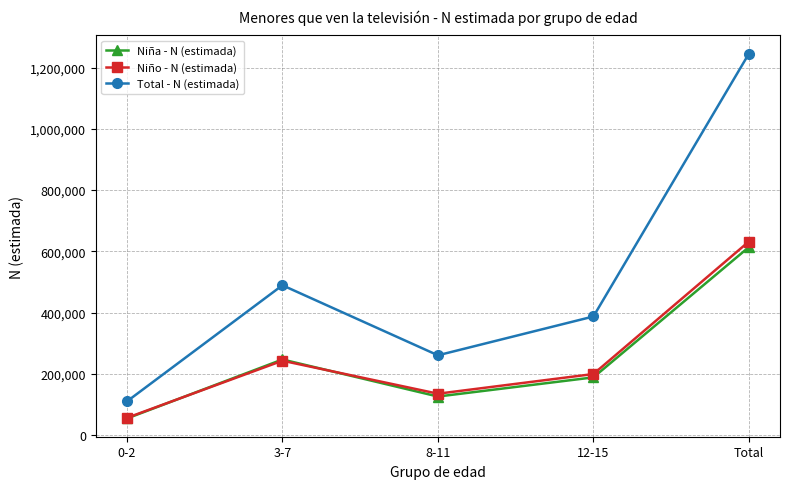

Which category has the highest value across all series?

Total